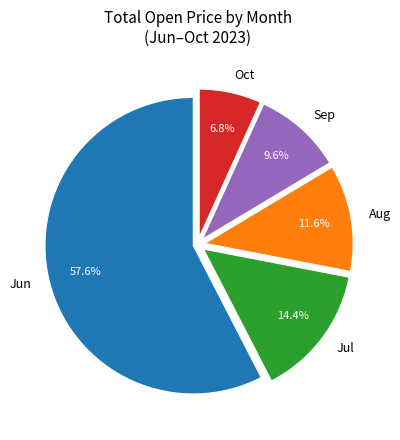

Rank the categories by value from highest to lowest.

Jun, Jul, Aug, Sep, Oct